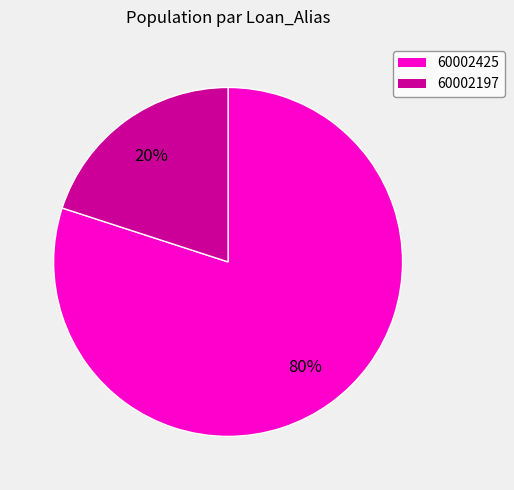

Rank the categories by value from highest to lowest.

60002425, 60002197